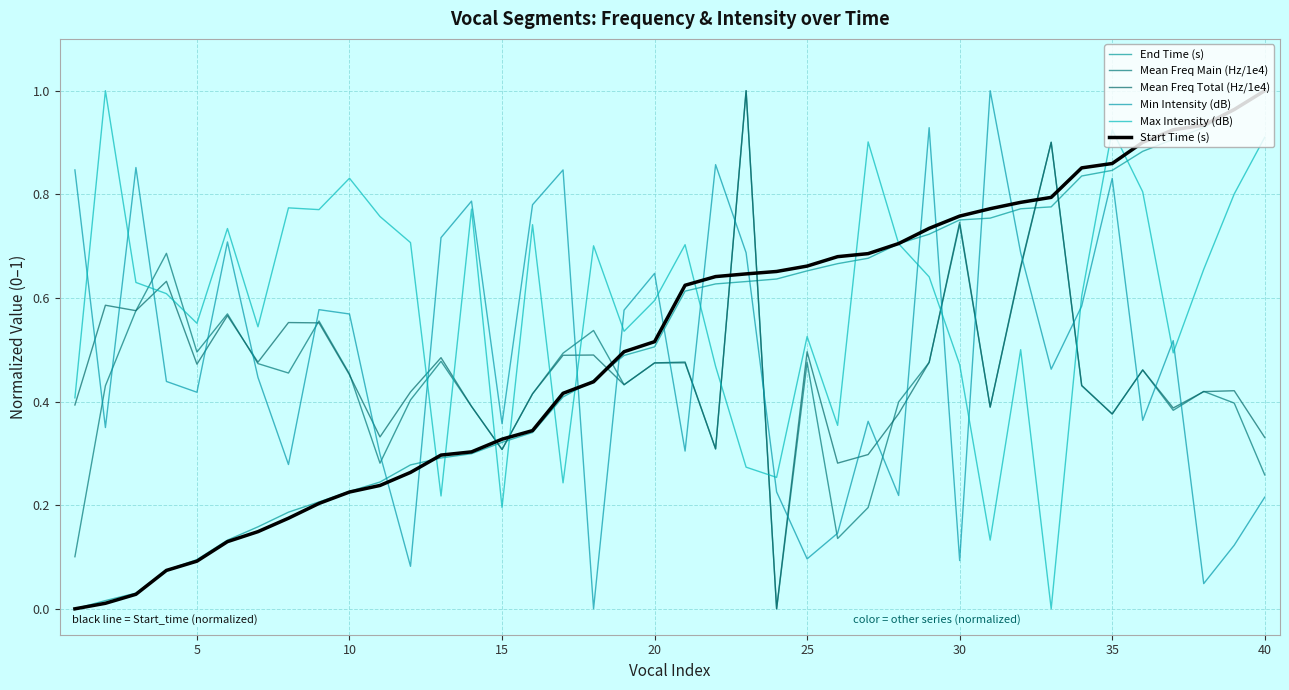

Does the chart display data point markers on the line(s)?

No